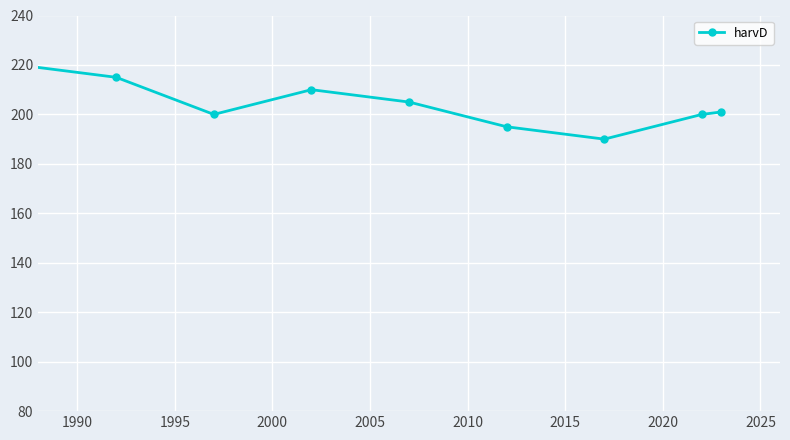

Reading left to right, what are all the values shown in this chart?

221	205	204	210	228	220	215	200	210	205	195	190	200	201